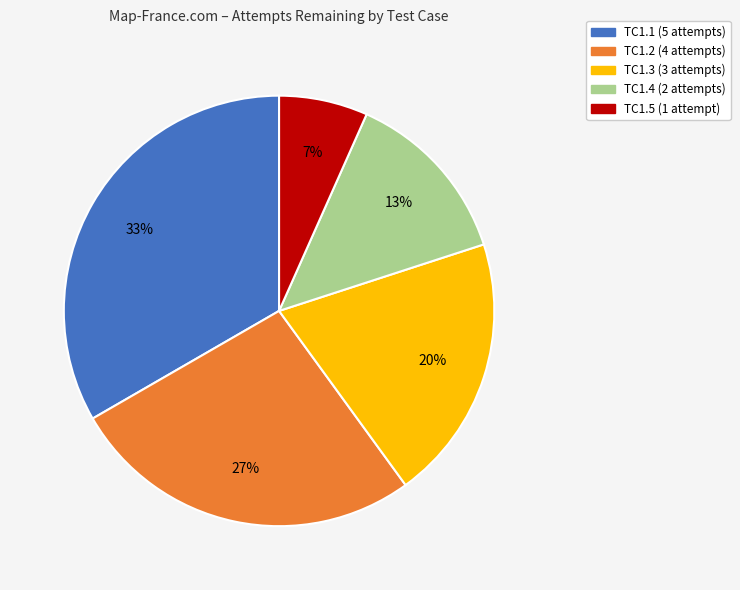

Which category has the biggest portion of the pie?

TC1.1